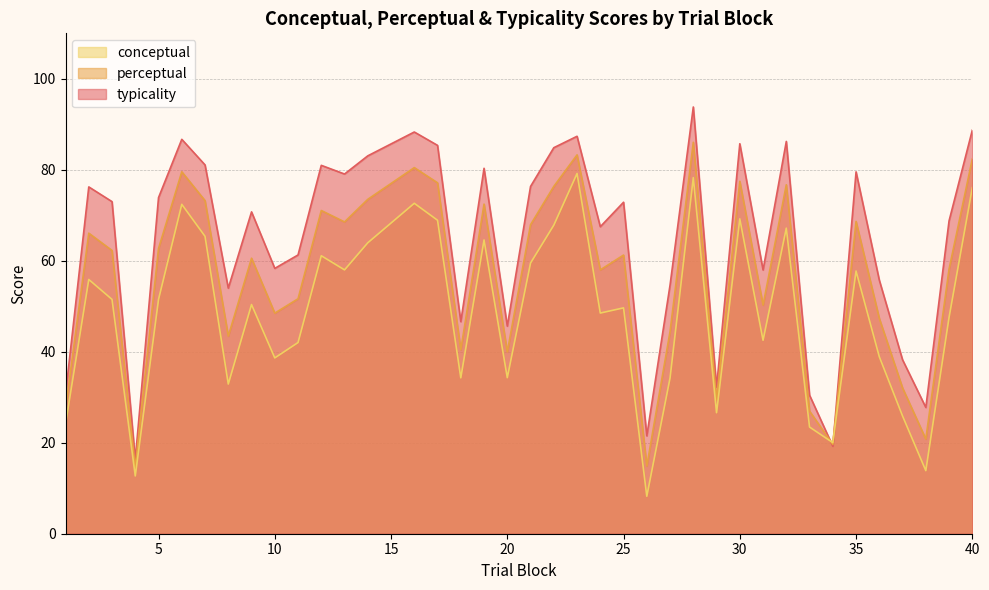

What is the total value across all series at 38?

62.4